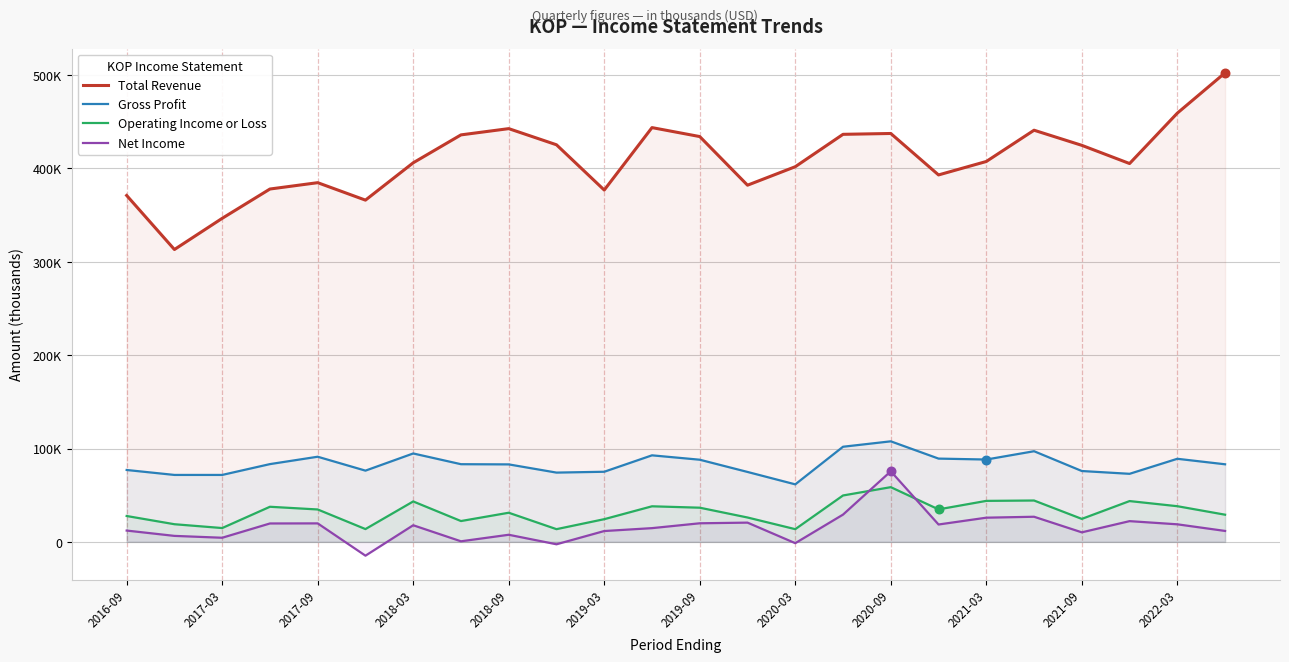

Which series has the largest total across all categories?

Total Revenue